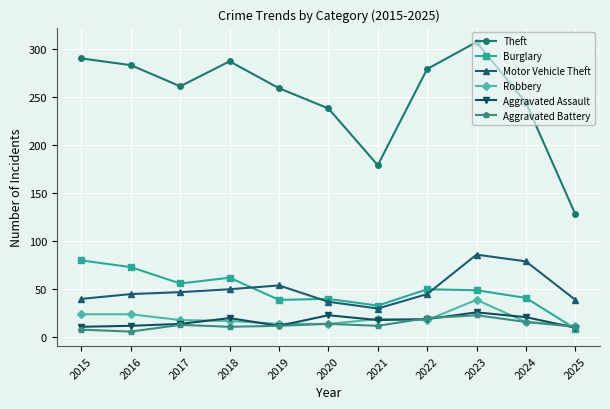

What is the spread (max minus min) of values at 2022?

261